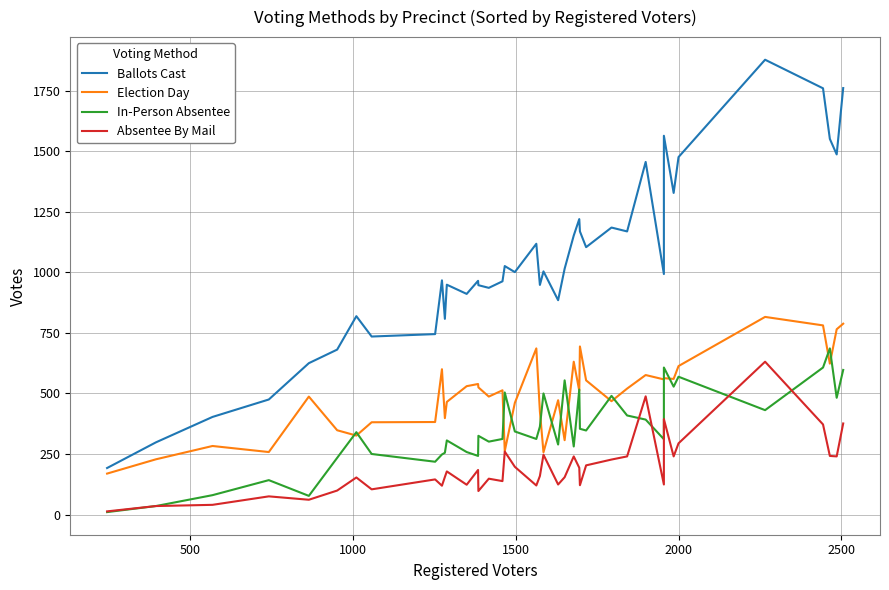

Does the chart have visible grid lines?

Yes